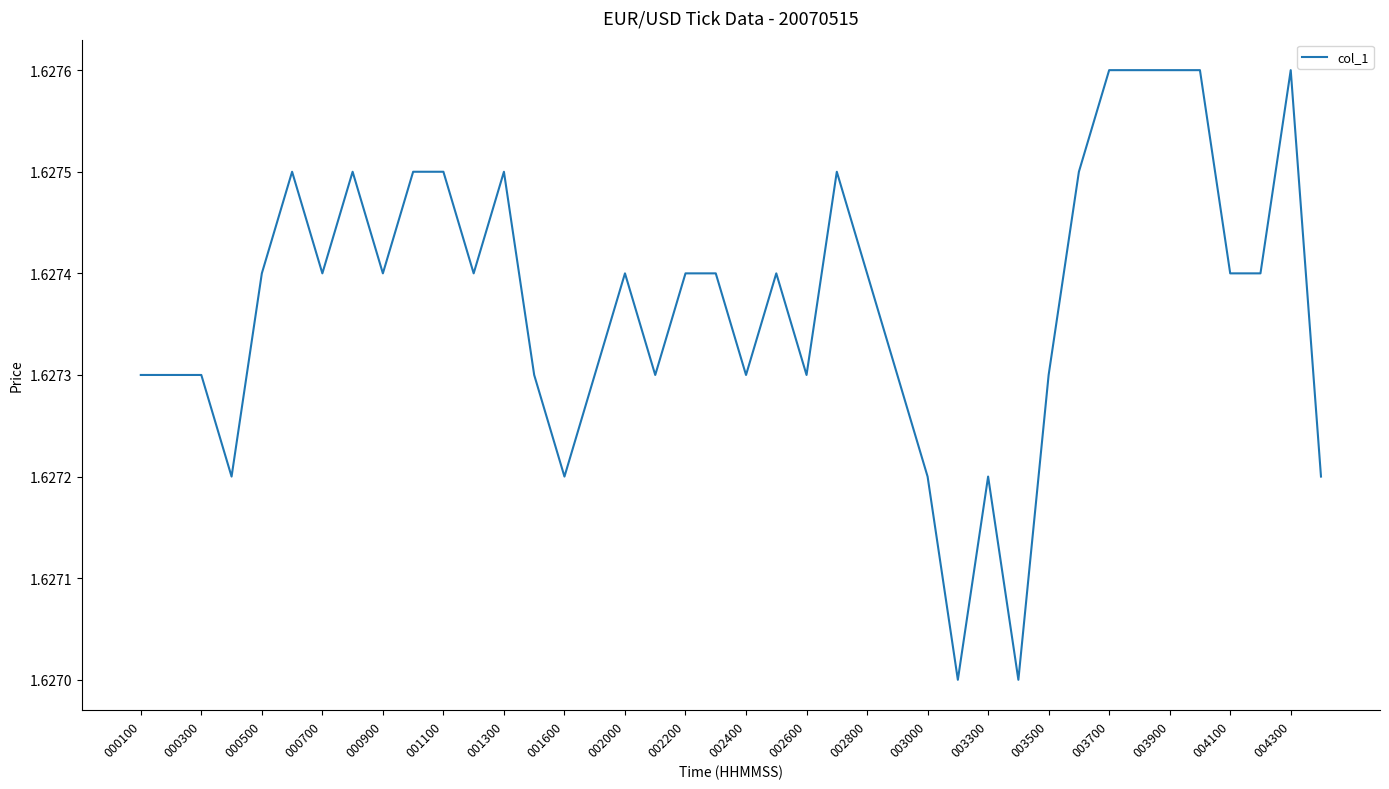

Is this an area chart (filled region under the line)?

No